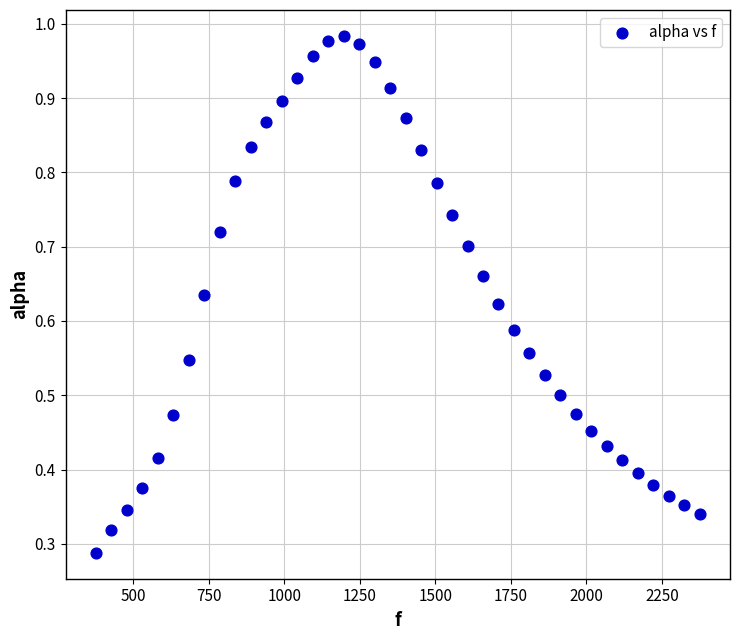

How many points are shown in the scatter plot?

40